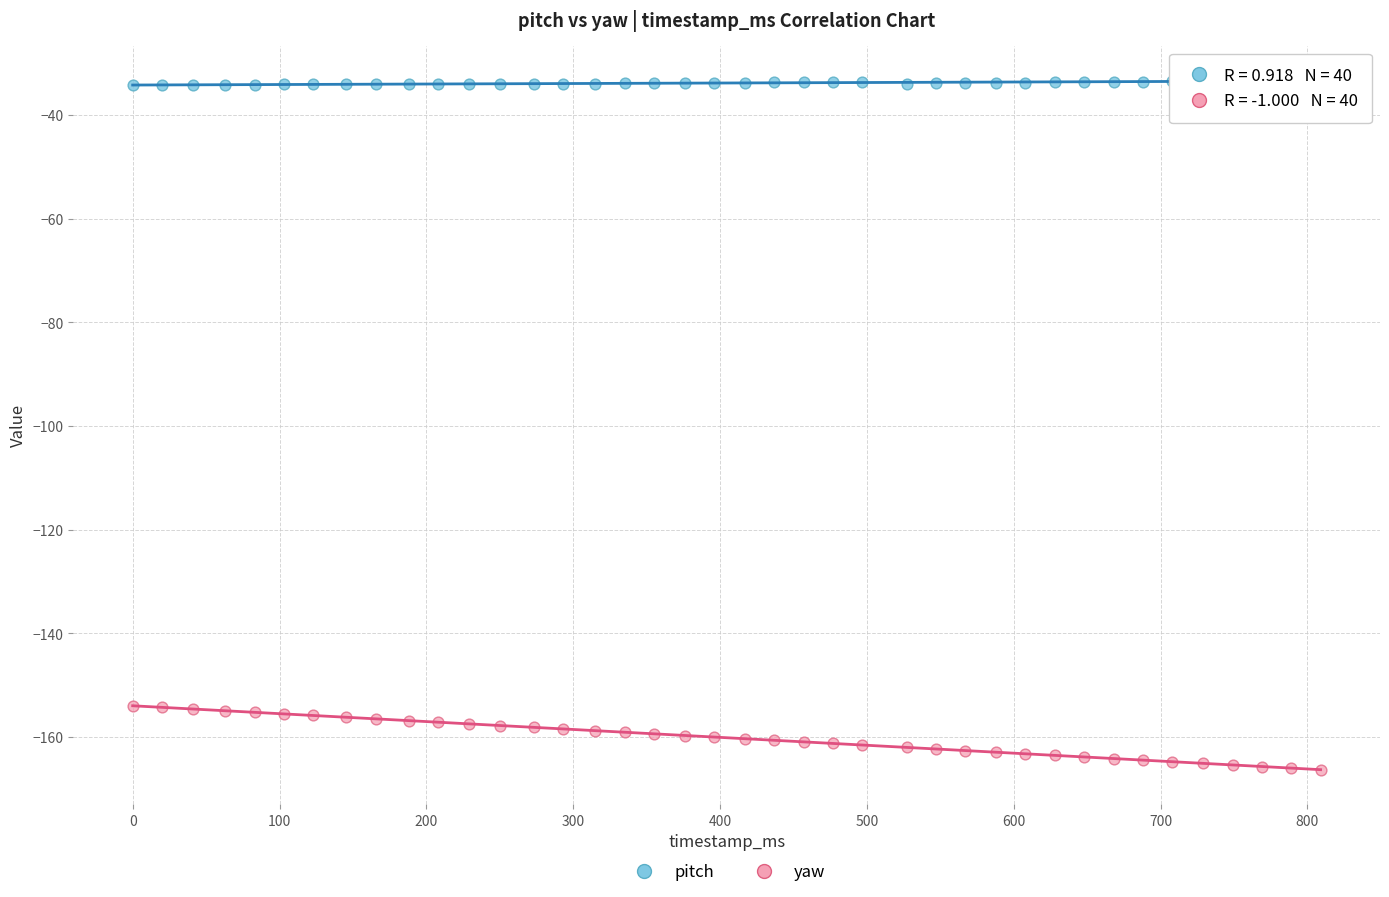

Across all data points, what is the range of X values (max minus min)?

809.0